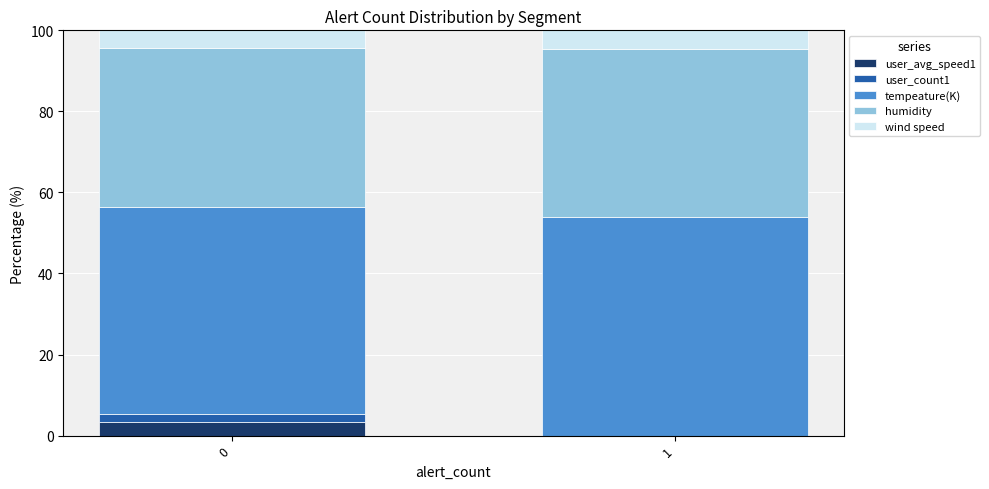

True or false: user_avg_speed1 has a value of 3.3 at 0.

True